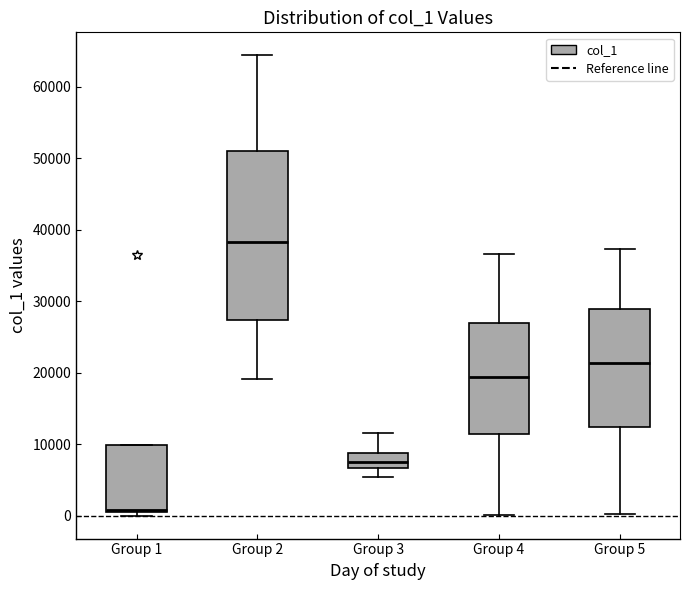

Where does the upper whisker of the box for Group 3 end on the y-axis? The values are not printed on the chart, so give them approximately, as read against the axis.

12000